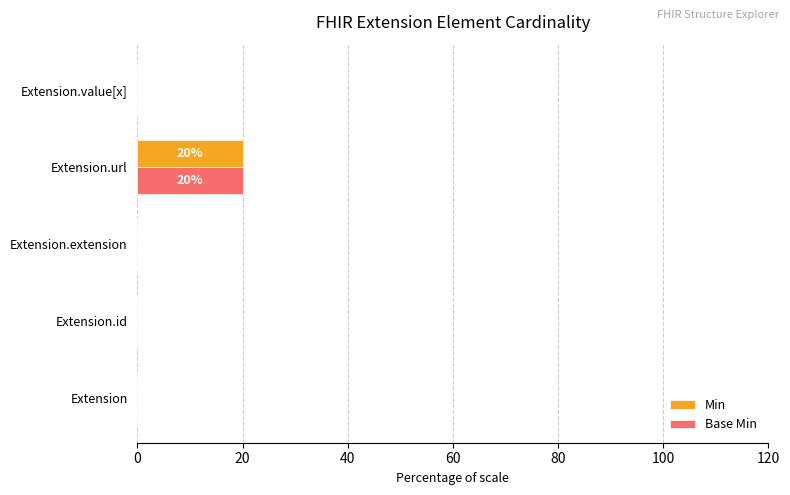

What is the sum of the Base Min values at Extension.extension and Extension.url?

20